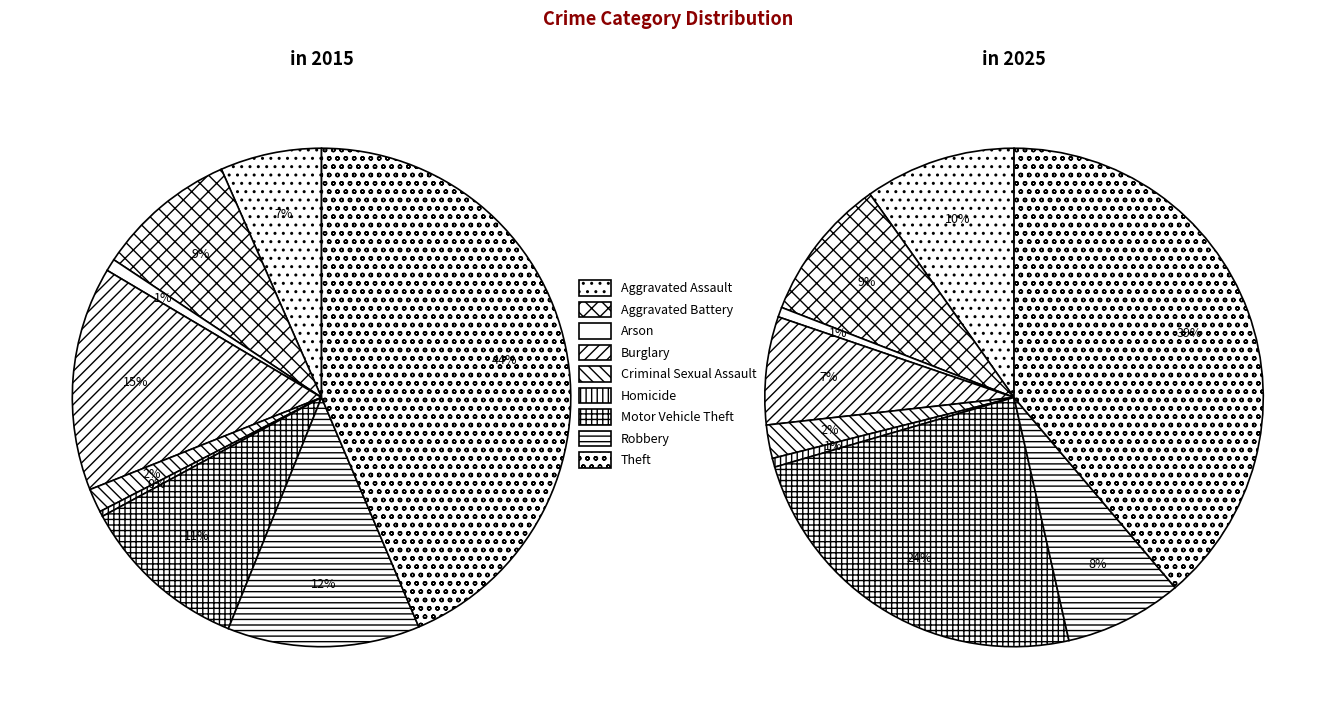

What is the largest slice in the pie chart?

Theft